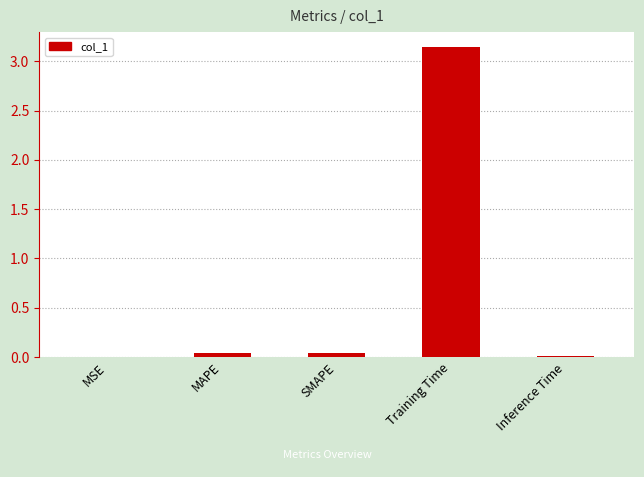

The value at MSE is 0.0. True or false?

True